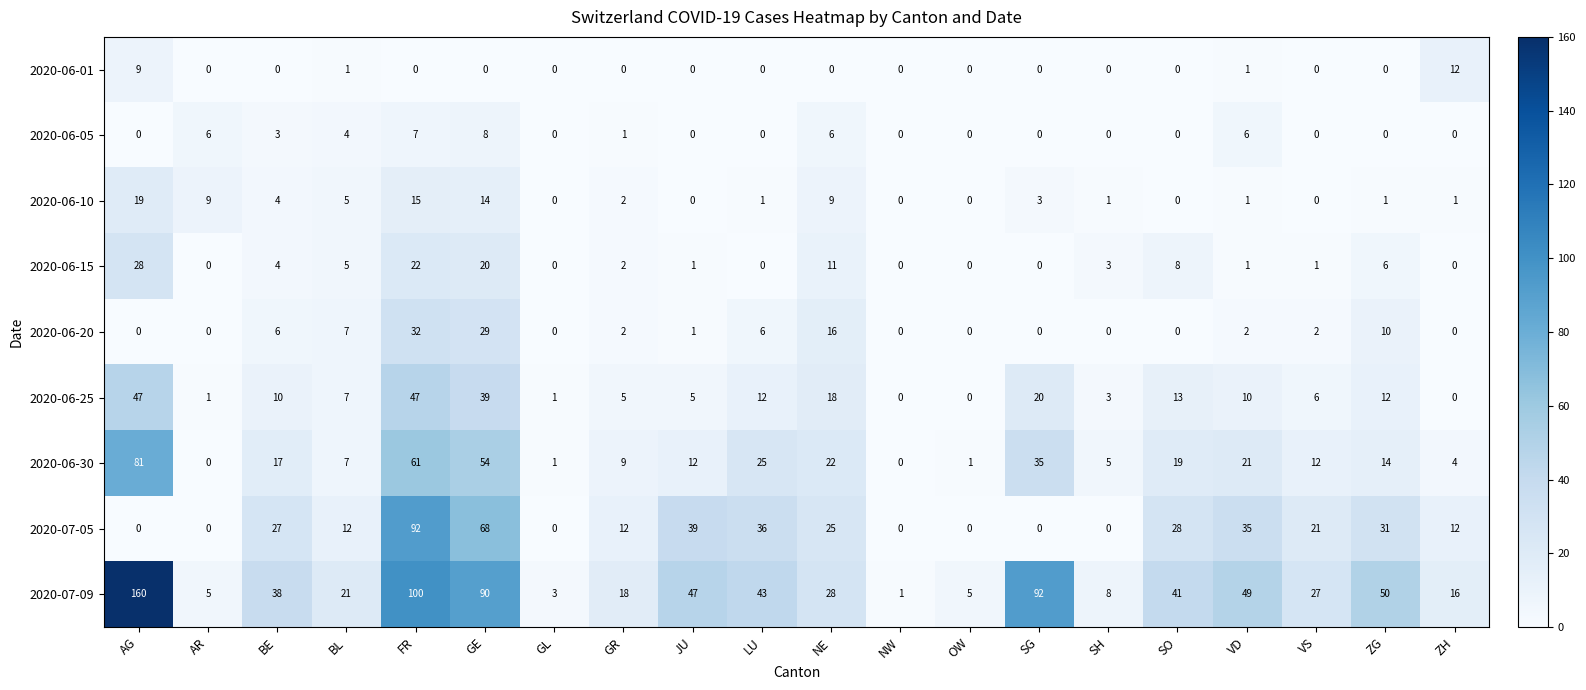

Is the value of 2020-07-05 at AG greater than the value of 2020-06-25 at LU?

No